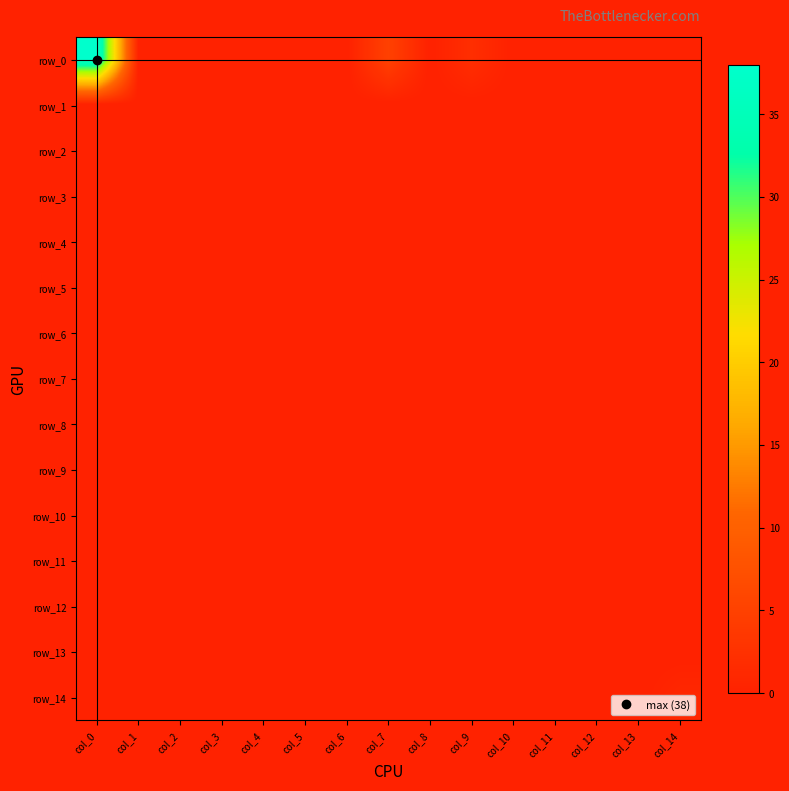

At col_8, list the series in order from largest to smallest.

row_0, row_1, row_2, row_3, row_4, row_5, row_6, row_7, row_8, row_9, row_10, row_11, row_12, row_13, row_14